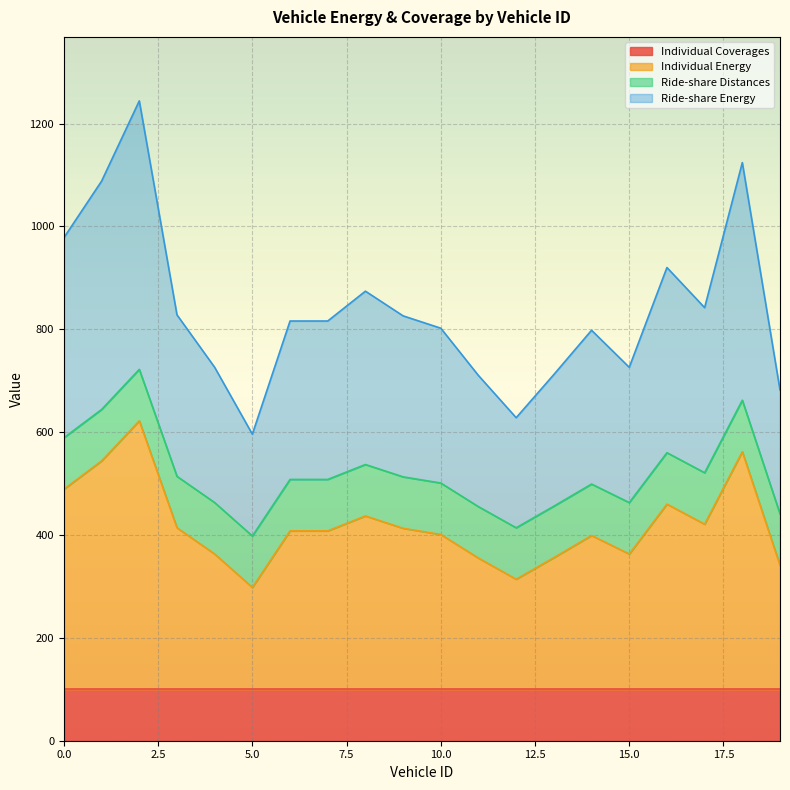

The Individual Energy series shows 634 at 9. True or false?

False